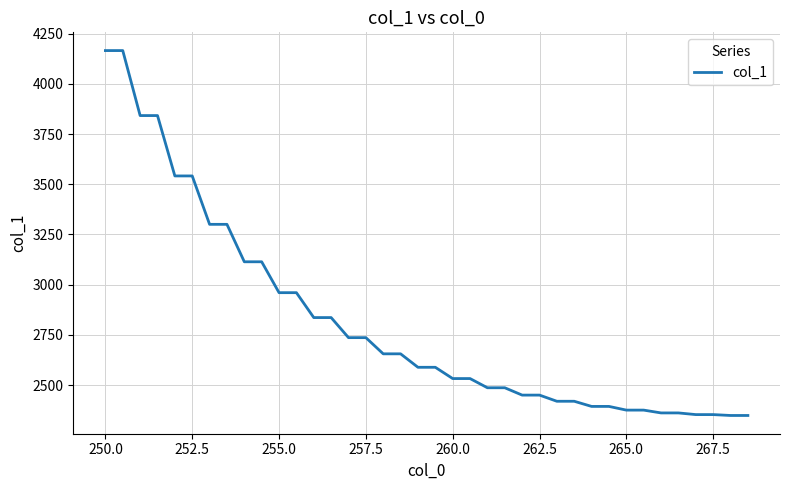

What is the greatest value displayed?

4165.4